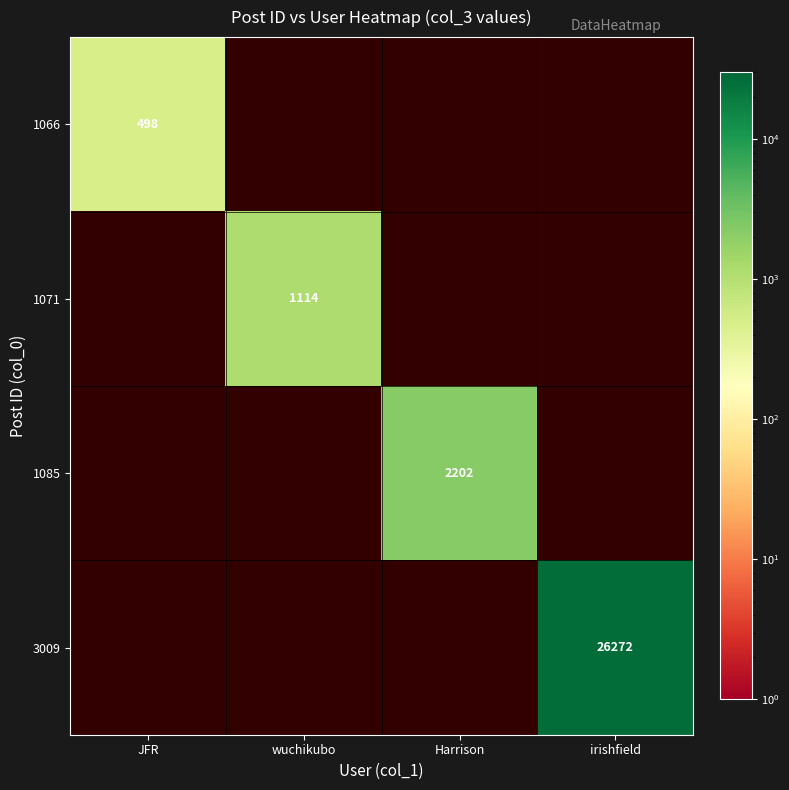

The value of 1066 at JFR is 770. True or false?

False